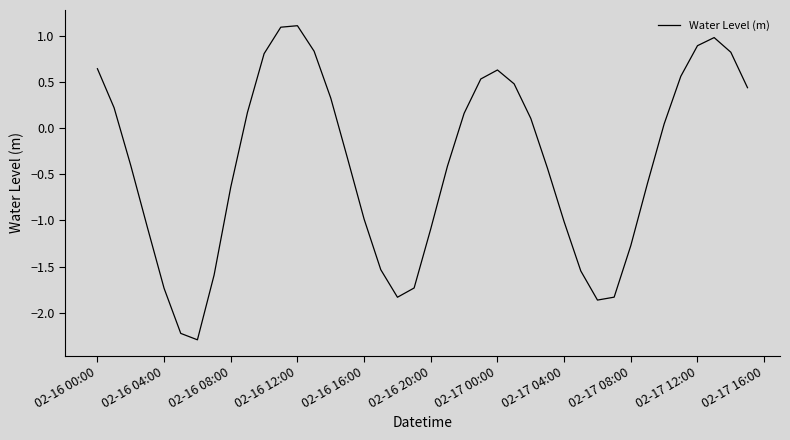

What is the minimum value shown in the chart?

-2.3